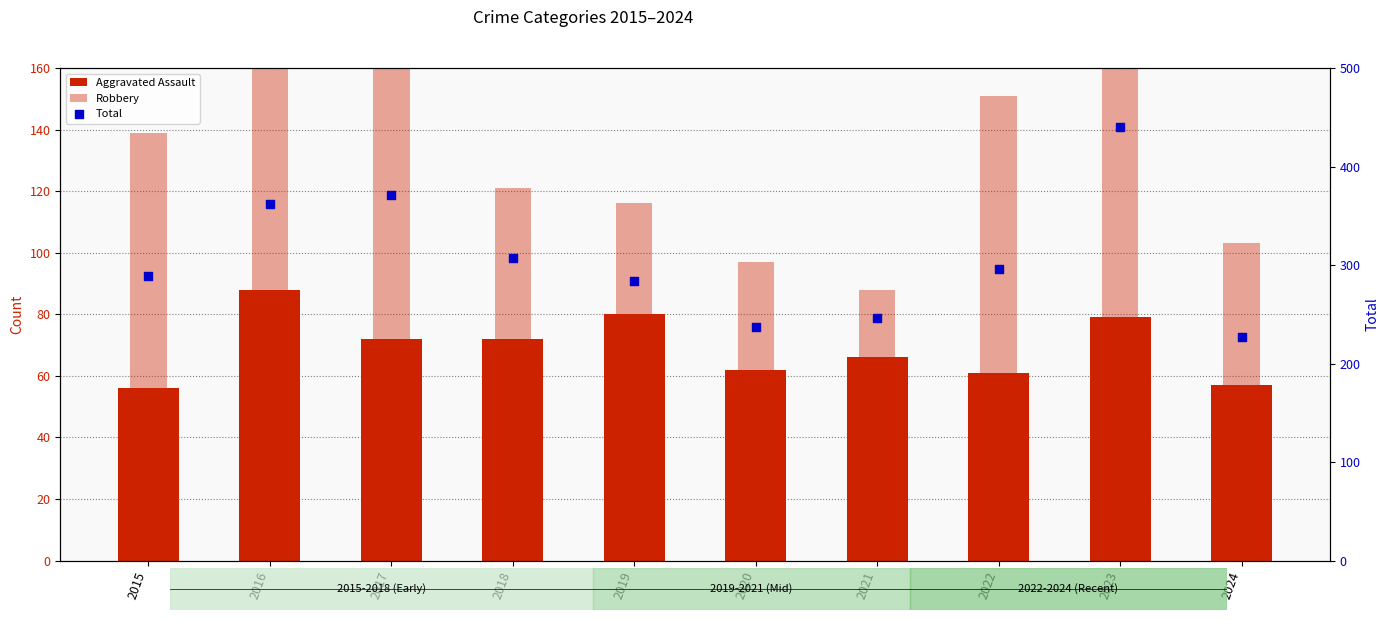

Which series has the largest total across all categories?

Total